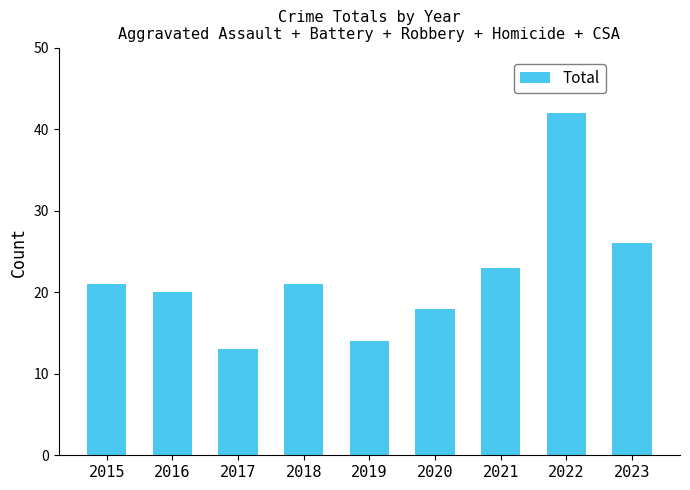

What is the smallest value displayed?

13